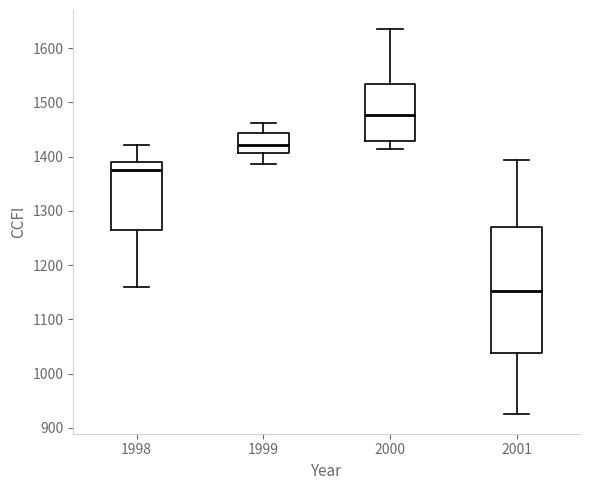

Which box is the tallest, from its lower edge to its upper edge?

2001